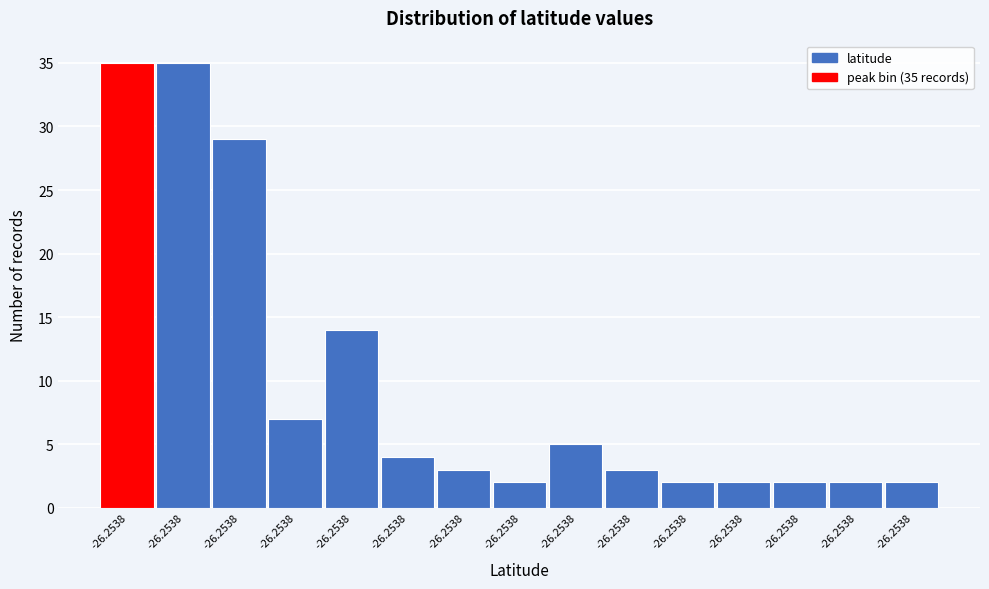

How many bars are there in total?

15